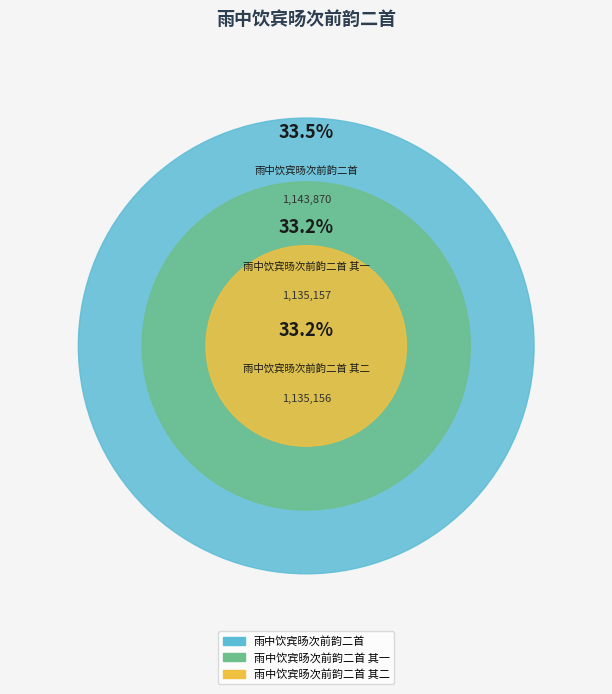

What percentage is the 雨中饮宾旸次前韵二首 其一 slice, to the nearest percent?

33%